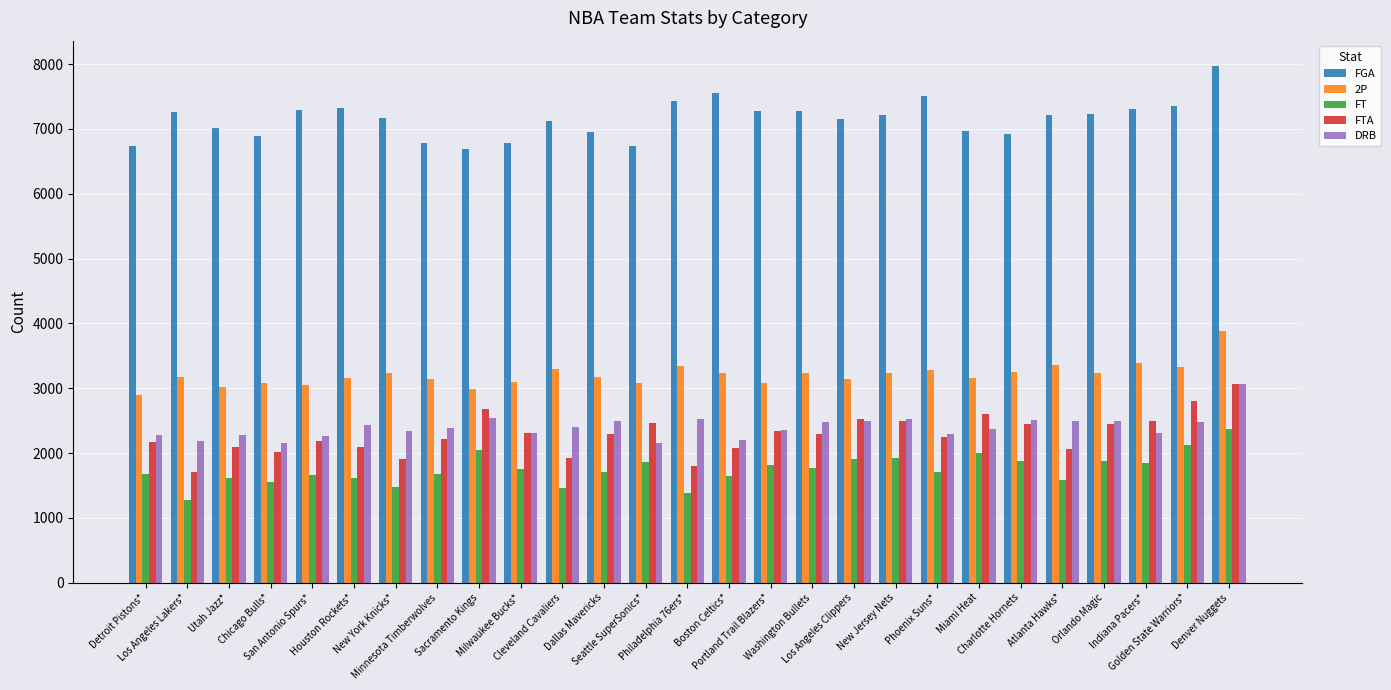

How many categories are shown in the chart?

27